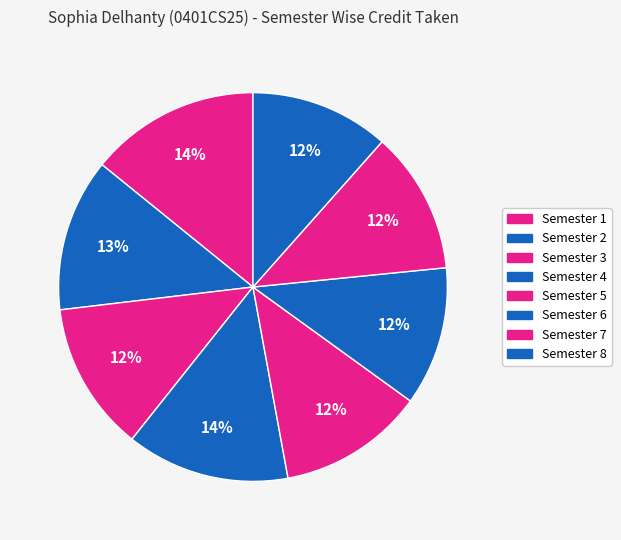

To the nearest percent, what is the average slice percentage?

12%